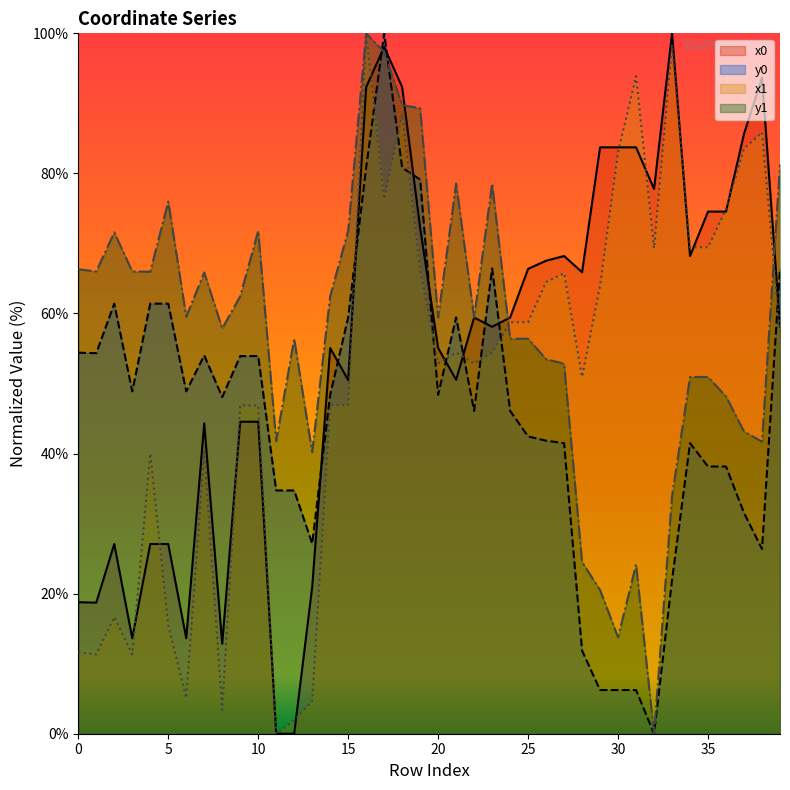

Which series has the widest spread of values?

x0